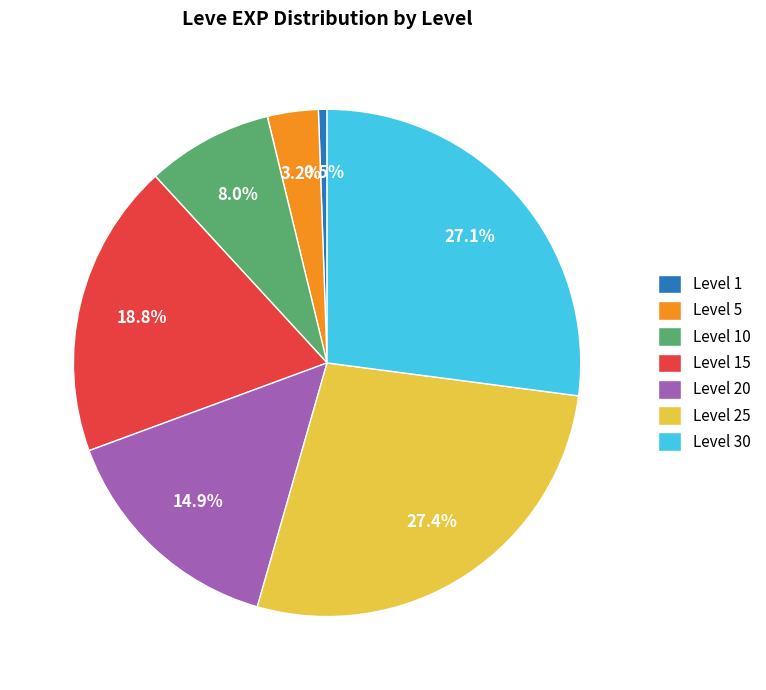

What portion of the pie excludes Level 15?

81.2%